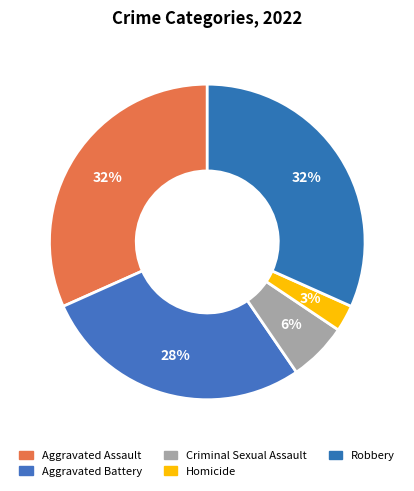

Which slice is the smallest?

Homicide